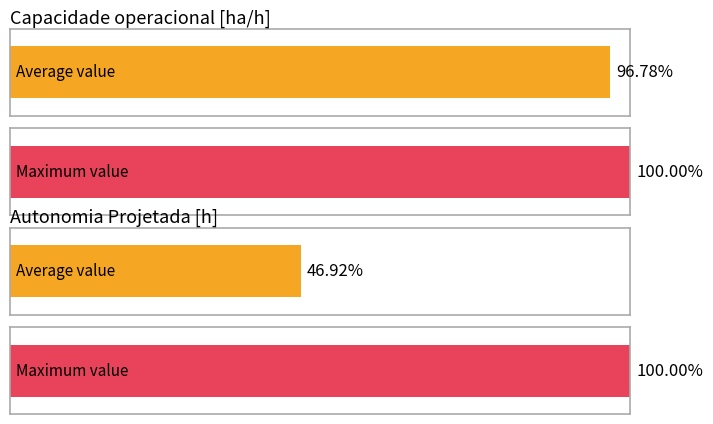

List the series in order of their peak value, highest first.

Capacidade operacional [ha/h], Autonomia Projetada [h]